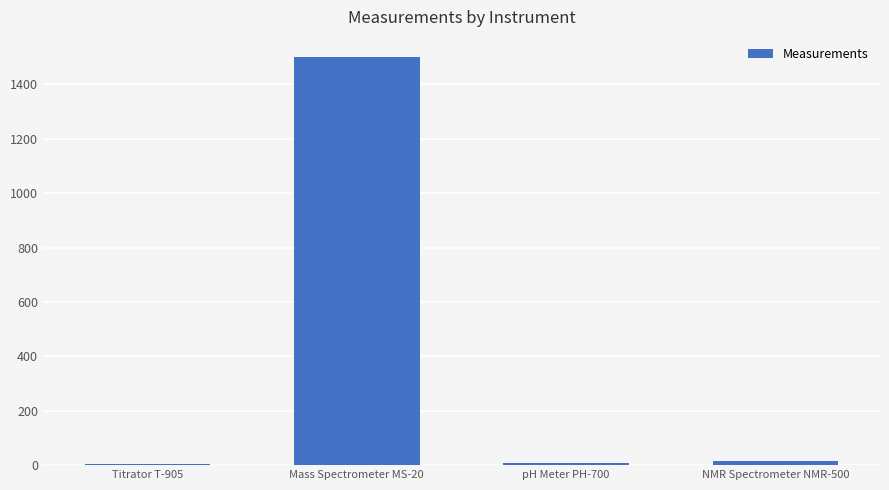

What is the average value?

382.2